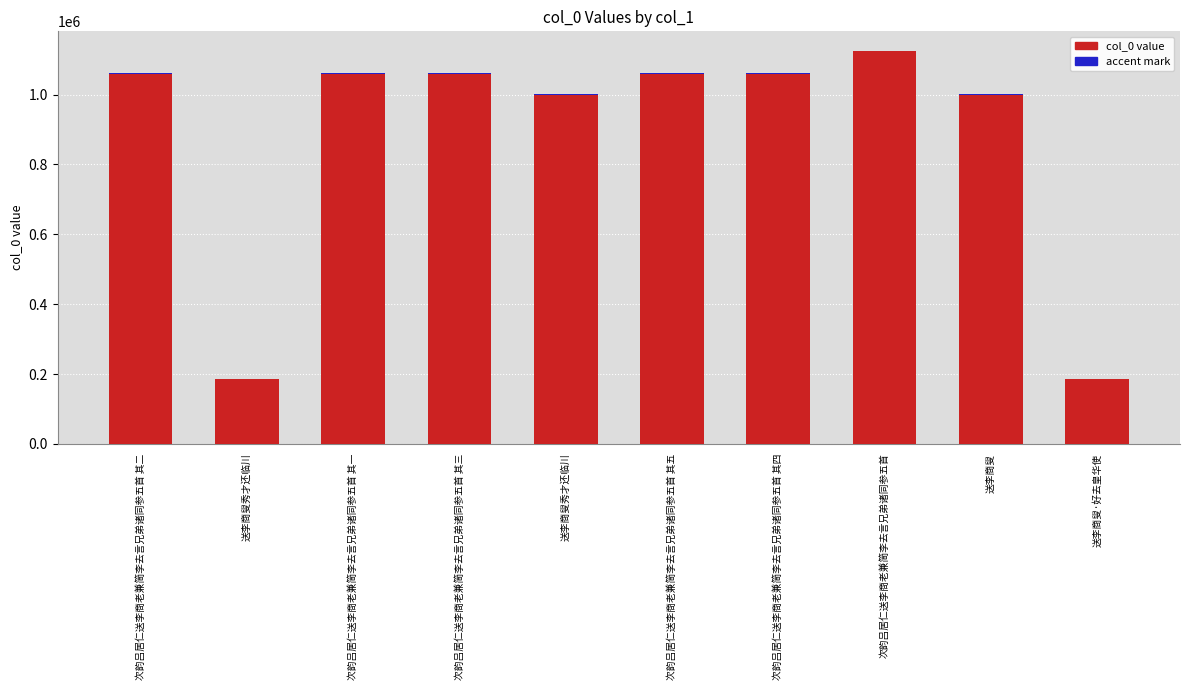

Reading left to right, transcribe all the data shown in this chart.

col_0: 1061079.0	185170.0	1061078.0	1061080.0	1000691.0	1061082.0	1061081.0	1124565.0	1000920.0	184948.0
accent mark: 1061.1	185.2	1061.1	1061.1	1000.7	1061.1	1061.1	1124.6	1000.9	184.9